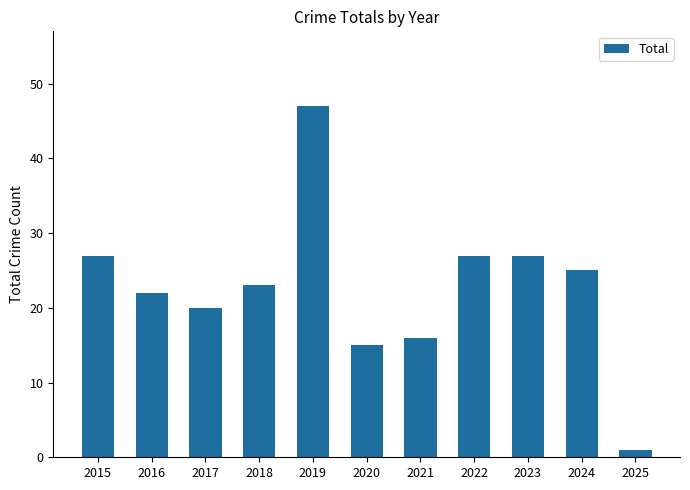

Read the value at 2016, to the nearest 5.

20